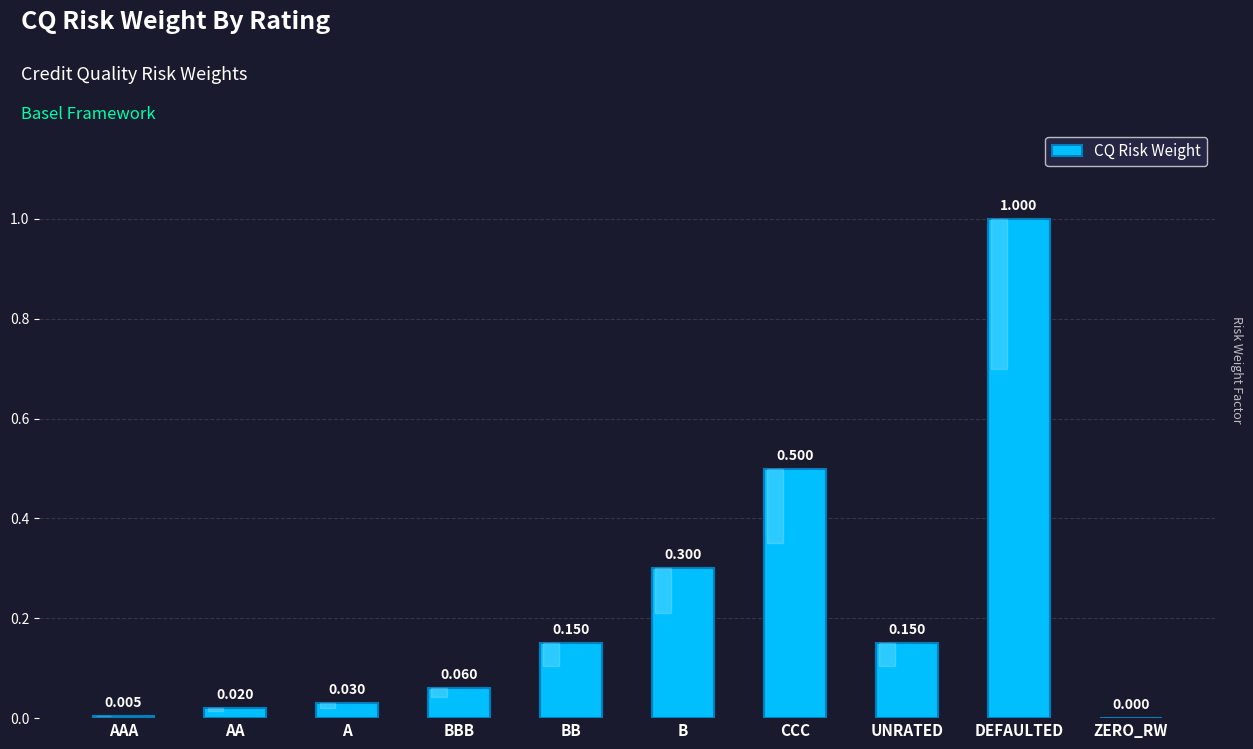

What is the sum of all values?

2.2